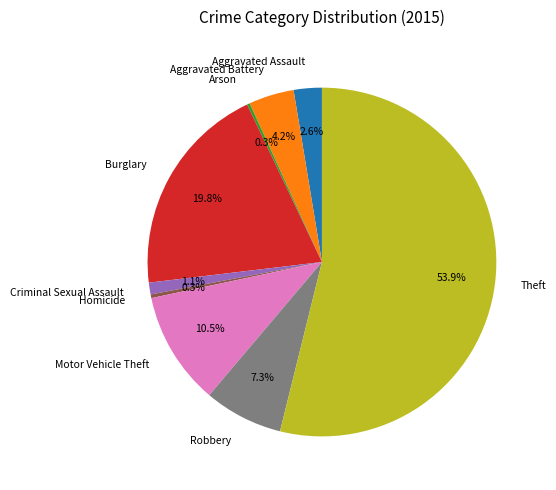

What portion of the pie excludes Theft?

46.1%